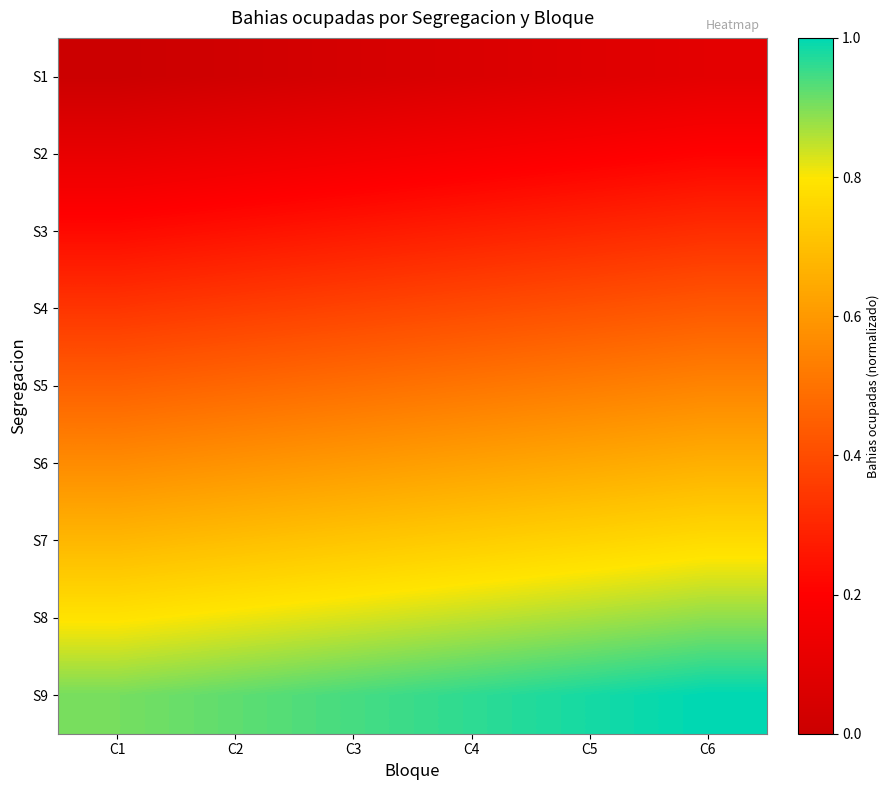

What is the total value across all series at C3?

4.4